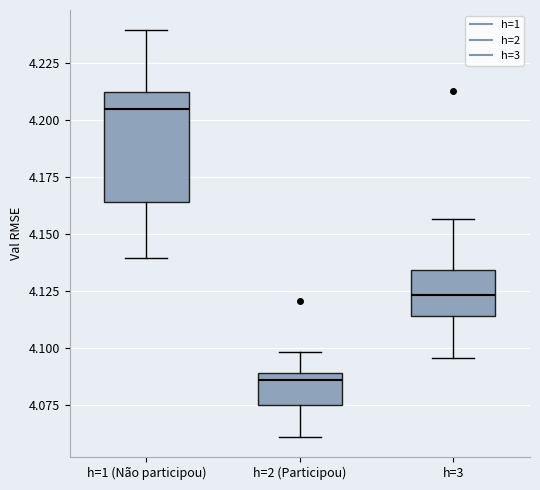

Which box is the tallest, from its lower edge to its upper edge?

h=1 (Não participou)